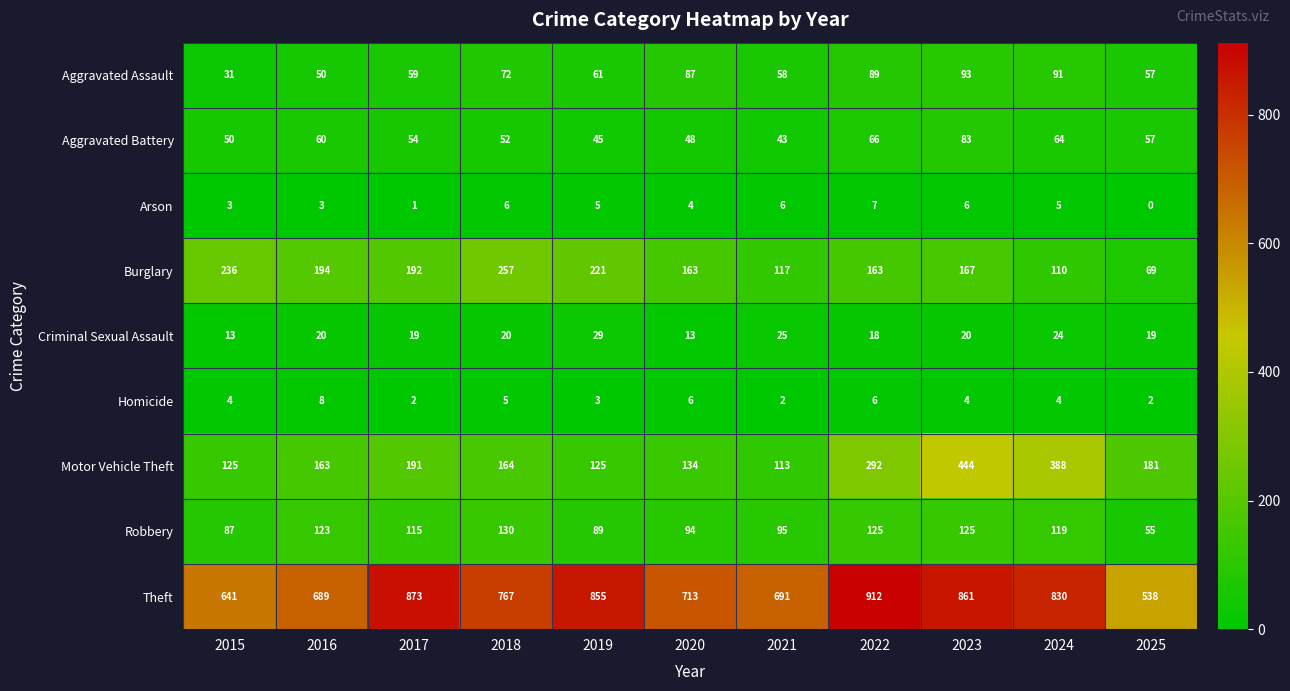

Which series has the widest spread of values?

Theft